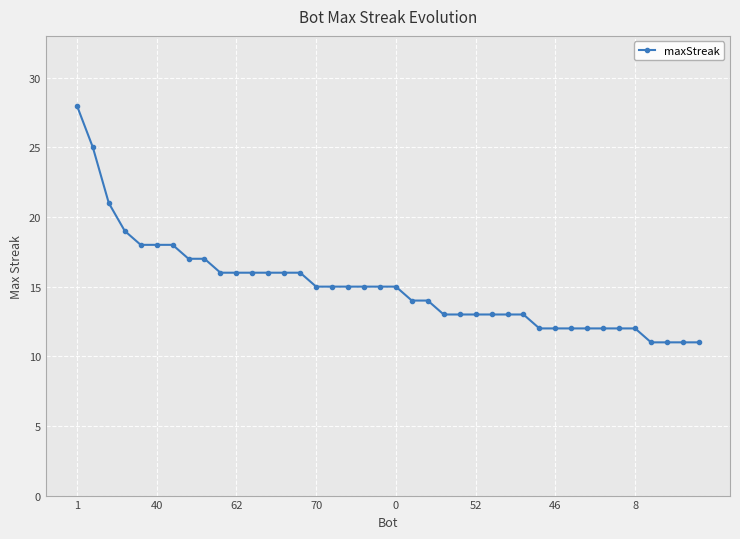

What is the difference between the second highest and minimum values?

14